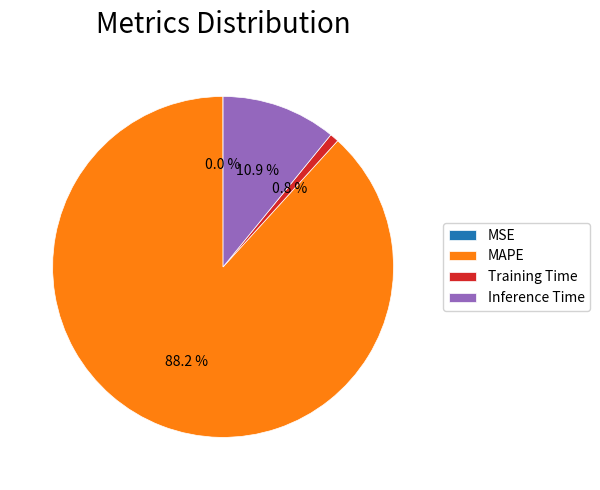

True or false: Training Time accounts for 1% of the total.

True